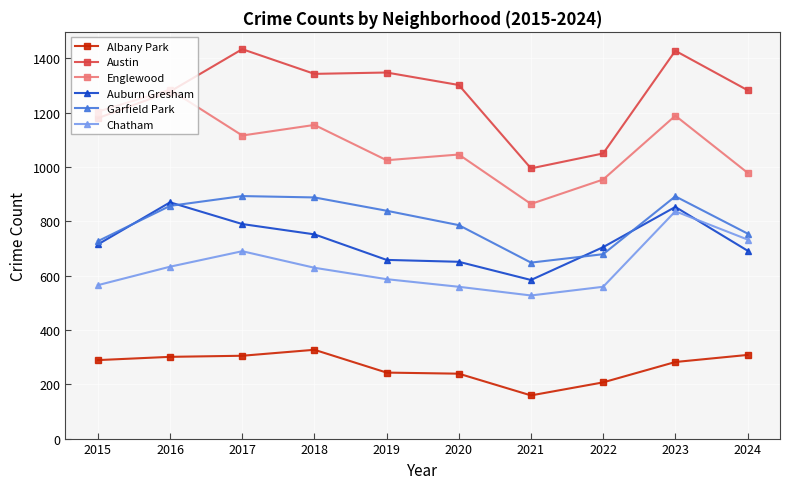

At 2020, list the series in order from largest to smallest.

Austin, Englewood, Garfield Park, Auburn Gresham, Chatham, Albany Park